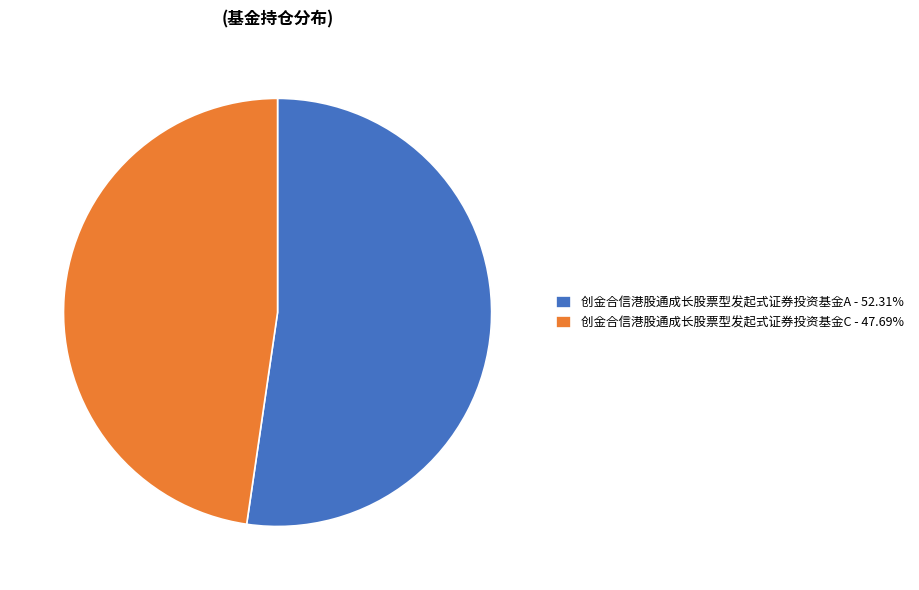

What is the largest slice in the pie chart?

创金合信港股通成长股票型发起式证券投资基金A